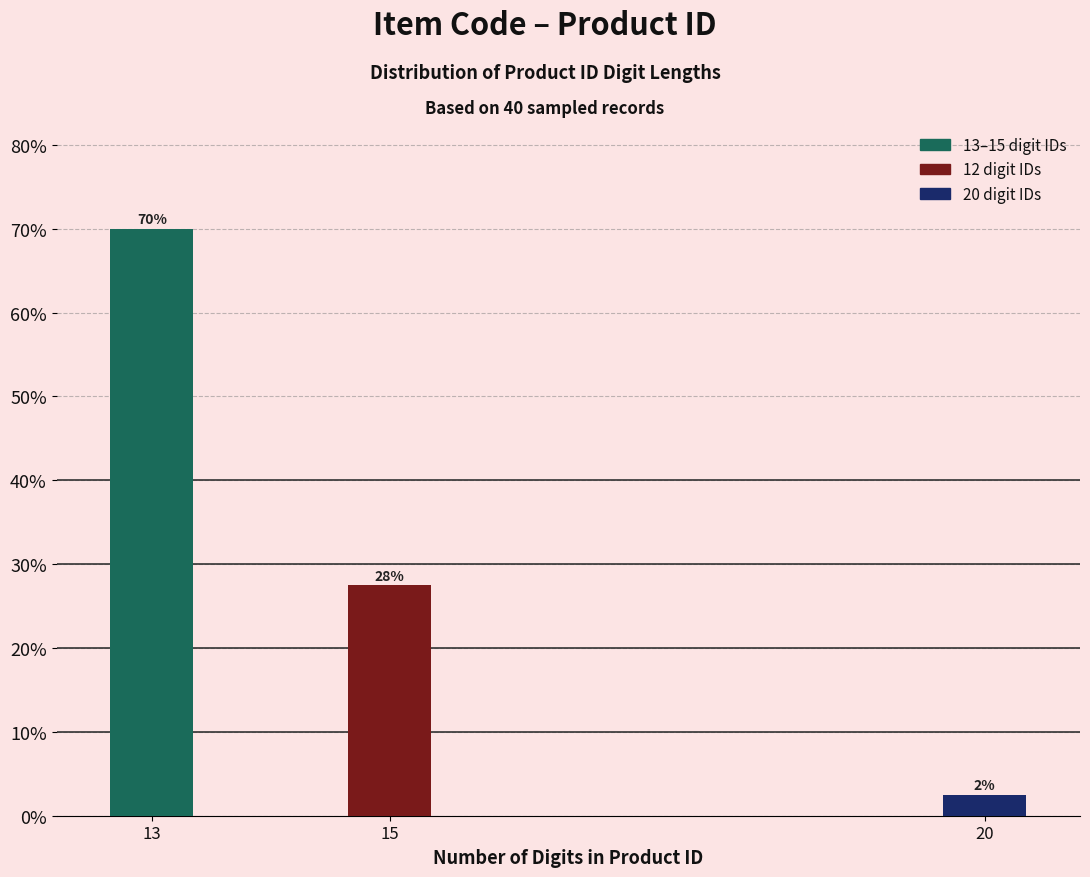

How many bars are there in total?

3